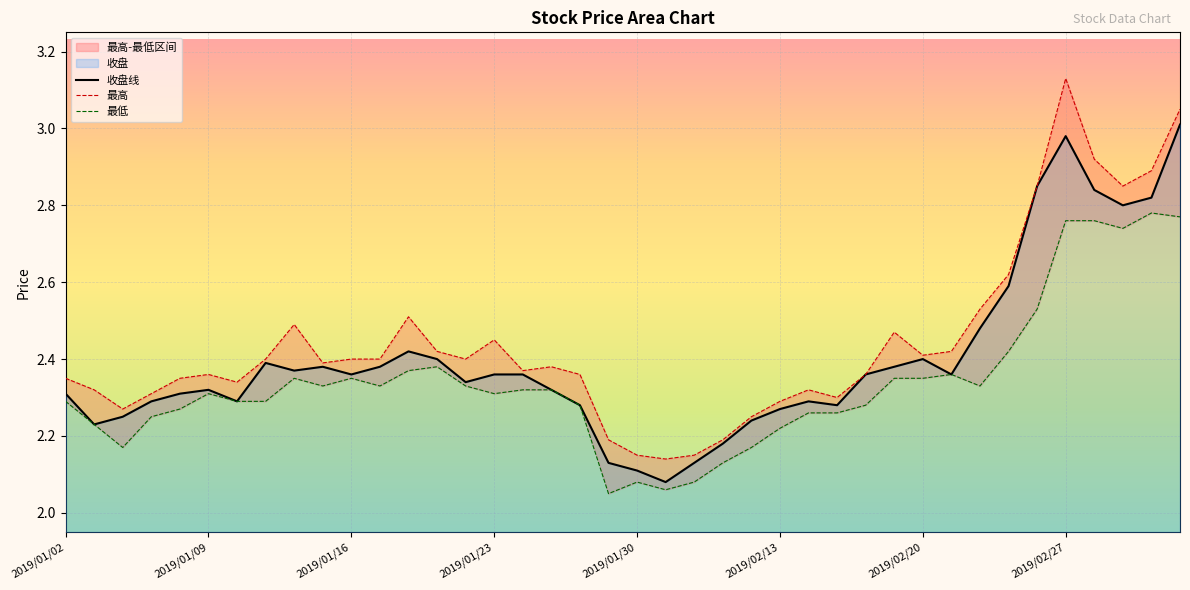

What is the difference between the 最低 values at 2019/03/05 and 2019/01/10?

0.5